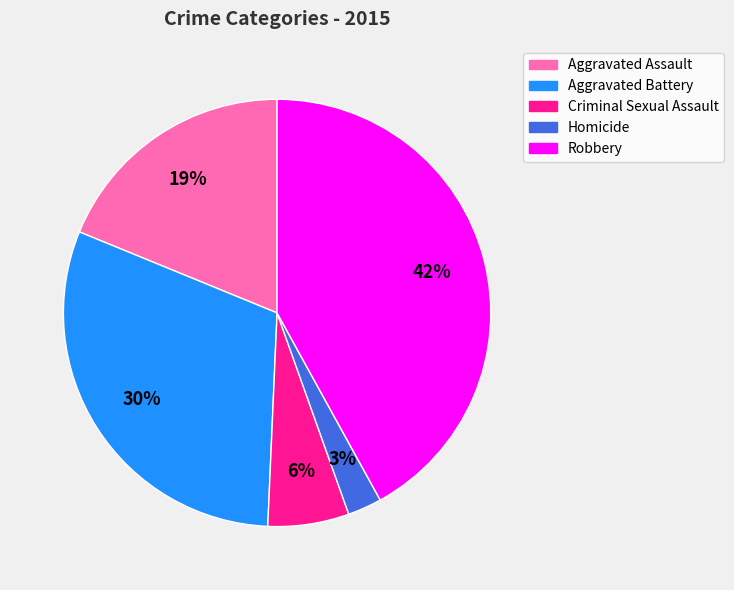

How many segments does this pie chart have?

5